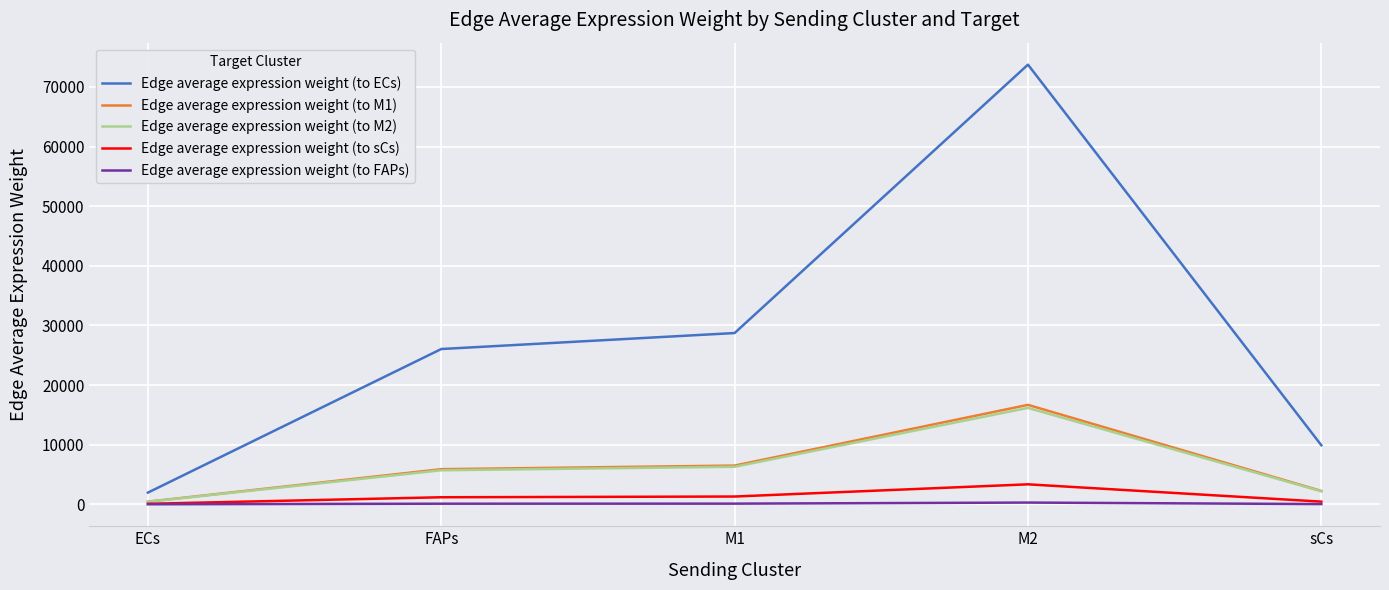

Does the chart display data point markers on the line(s)?

No